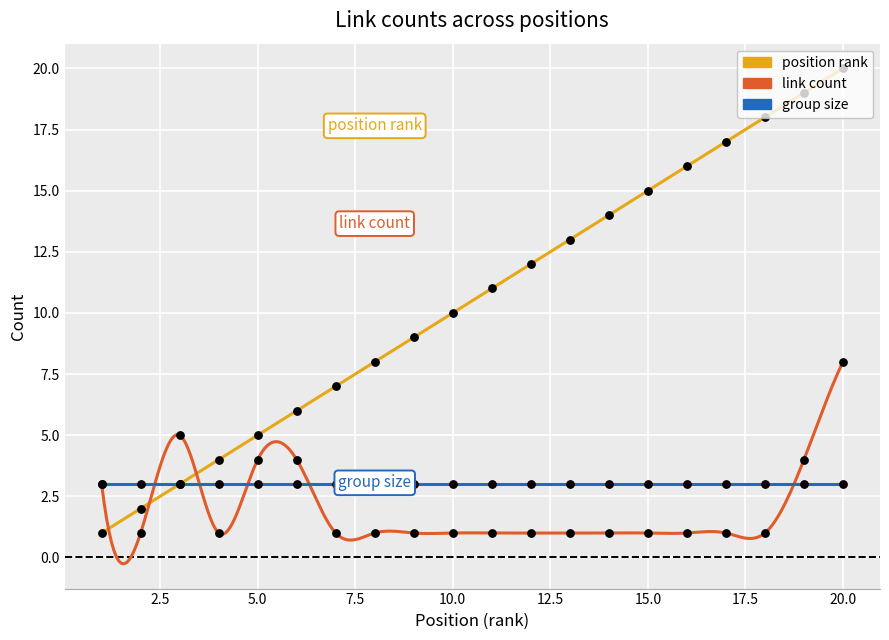

At how many categories does at least one series exceed 11?

9